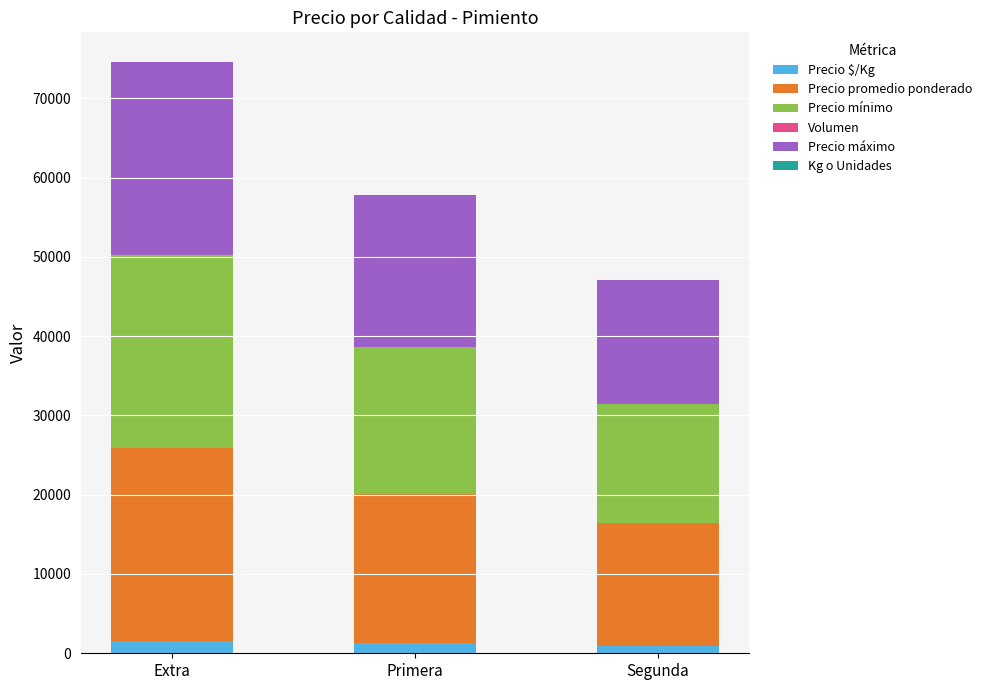

How many distinct data groups are displayed?

6